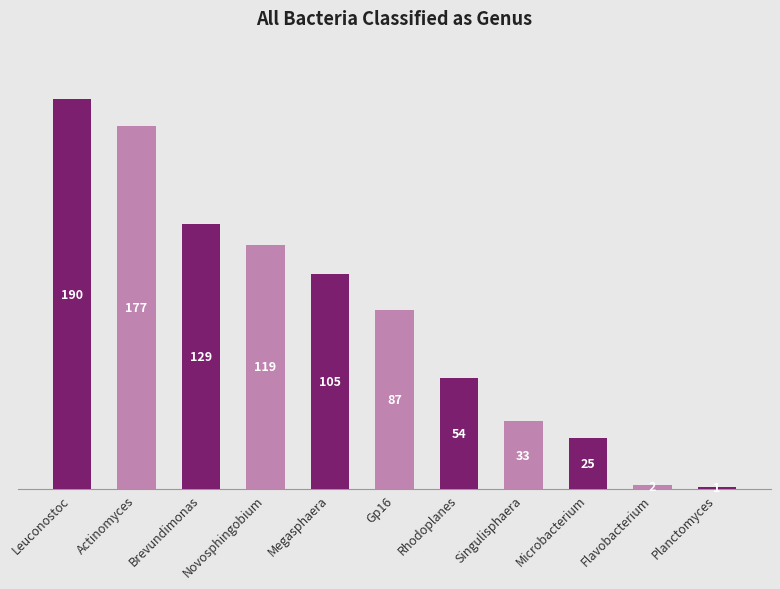

What is the value of the 11th bar from the left?

1